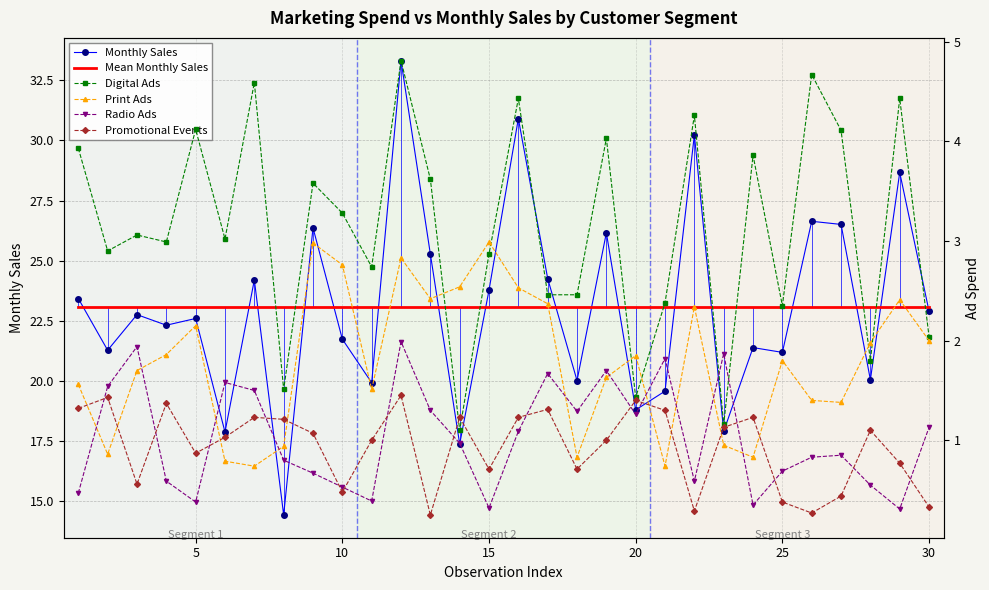

Is it true that Mean Monthly Sales equals 23.1 at 15?

True